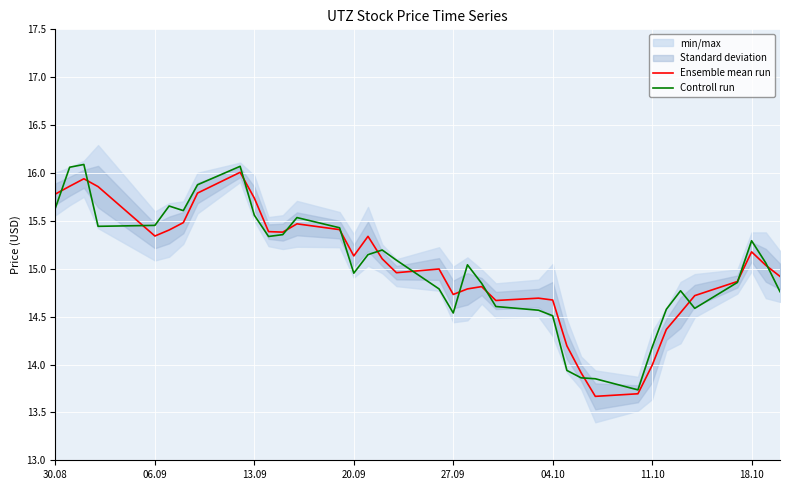

Reading left to right, transcribe all the data shown in this chart.

Ensemble mean run: 15.8	15.9	15.9	15.9	15.3	15.4	15.5	15.8	16.0	15.7	15.4	15.4	15.5	15.4	15.1	15.3	15.1	15.0	15.0	14.7	14.8	14.8	14.7	14.7	14.7	14.2	13.9	13.7	13.7	14.0	14.4	14.5	14.7	14.9	15.2	15.0	14.9
Controll run: 15.6	16.1	16.1	15.4	15.5	15.7	15.6	15.9	16.1	15.6	15.3	15.4	15.5	15.4	15.0	15.1	15.2	15.1	14.8	14.5	15.0	14.8	14.6	14.6	14.5	13.9	13.9	13.9	13.7	14.2	14.6	14.8	14.6	14.9	15.3	15.1	14.8